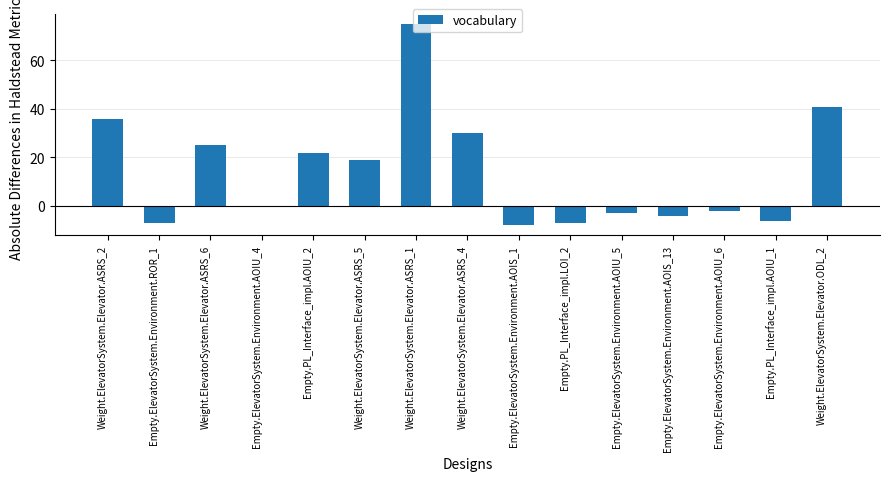

Which has a higher value, Weight.ElevatorSystem.Elevator.ODL_2 or Empty.PL_Interface_impl.LOI_2?

Weight.ElevatorSystem.Elevator.ODL_2